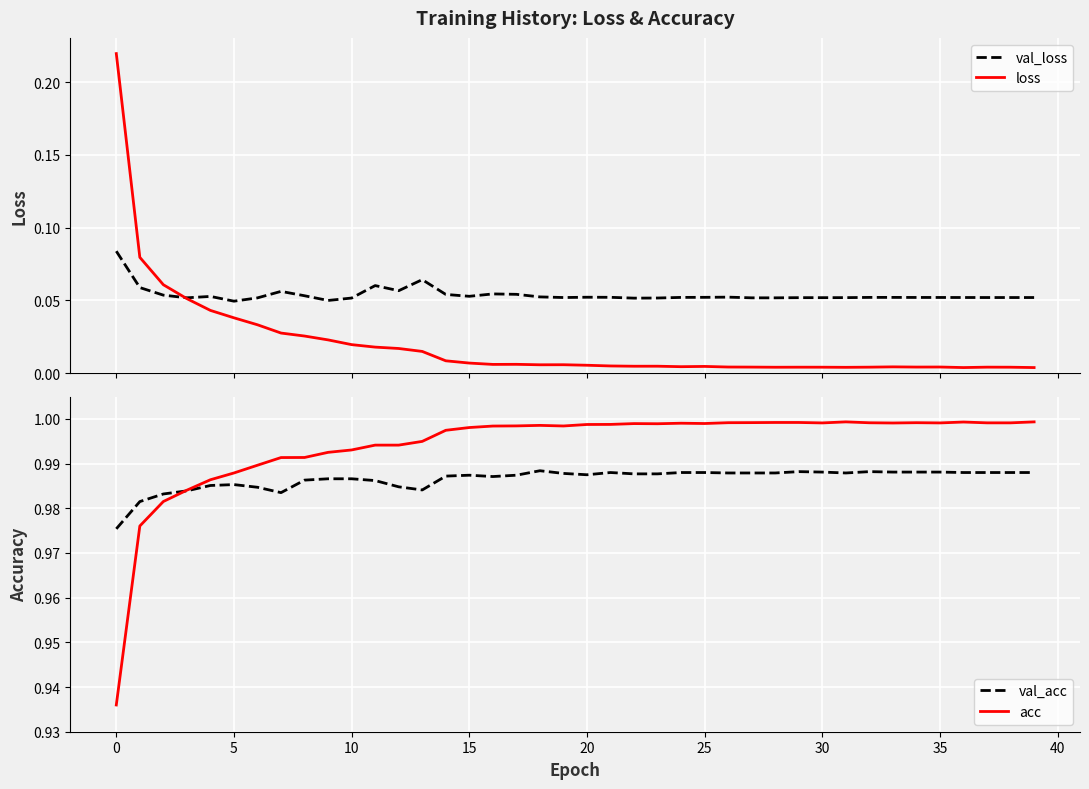

How many data points does each series have?

40